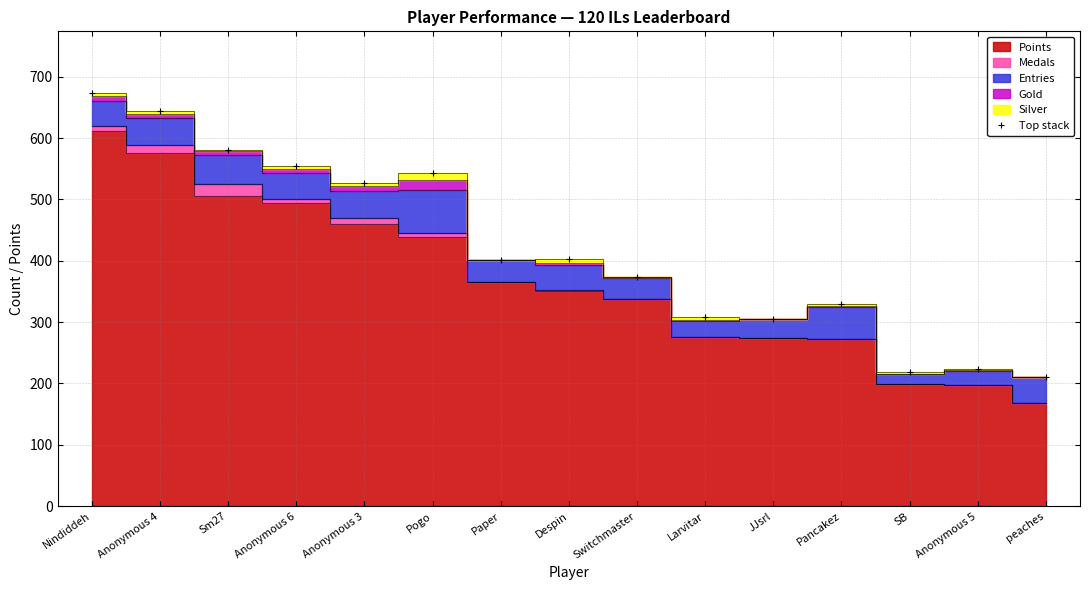

How many points are higher than both their immediate neighbors (excluding endpoints)?

4